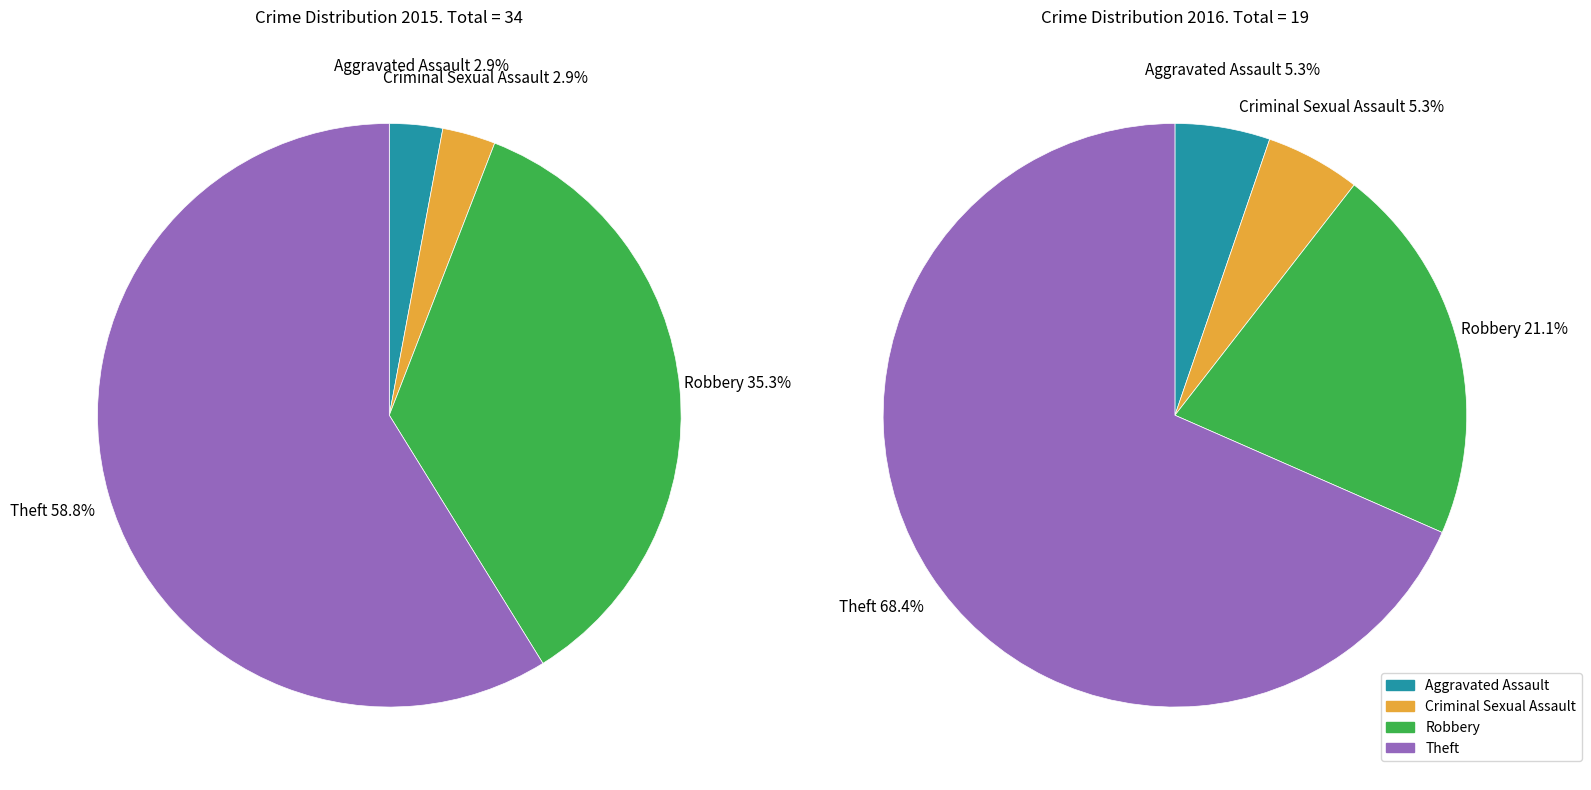

Do Criminal Sexual Assault and Theft together represent more than half of the pie?

Yes